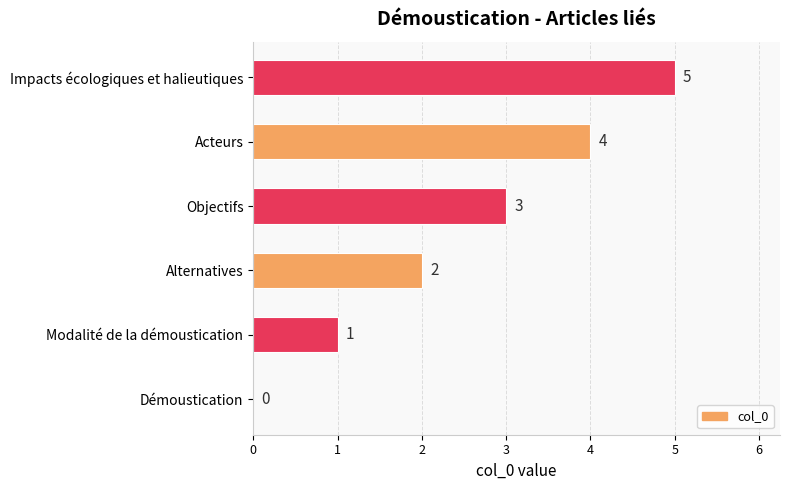

What is the ratio of the value at Acteurs to the value at Impacts écologiques et halieutiques?

0.8